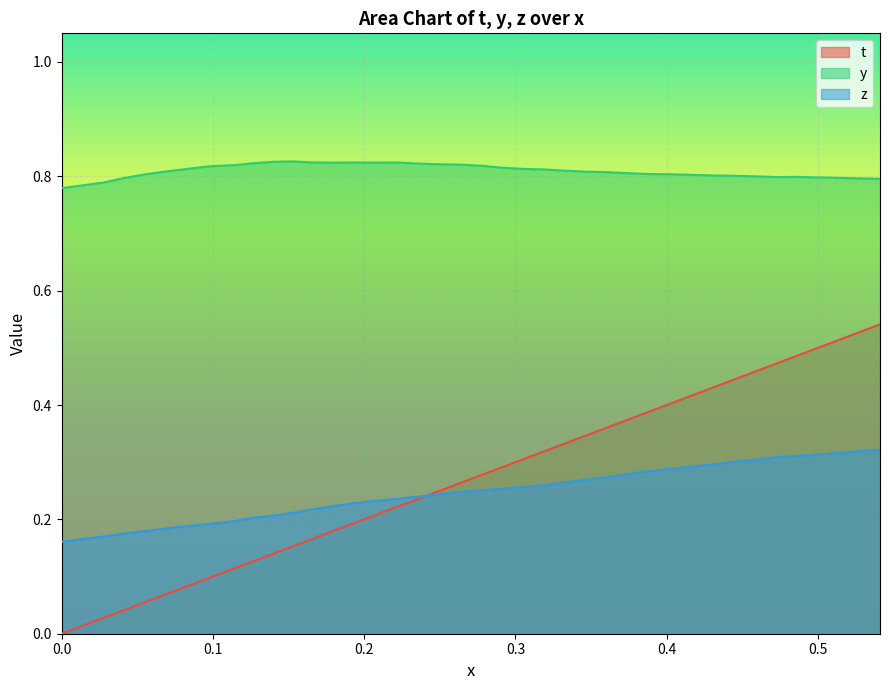

Which series has the largest range (max minus min)?

t